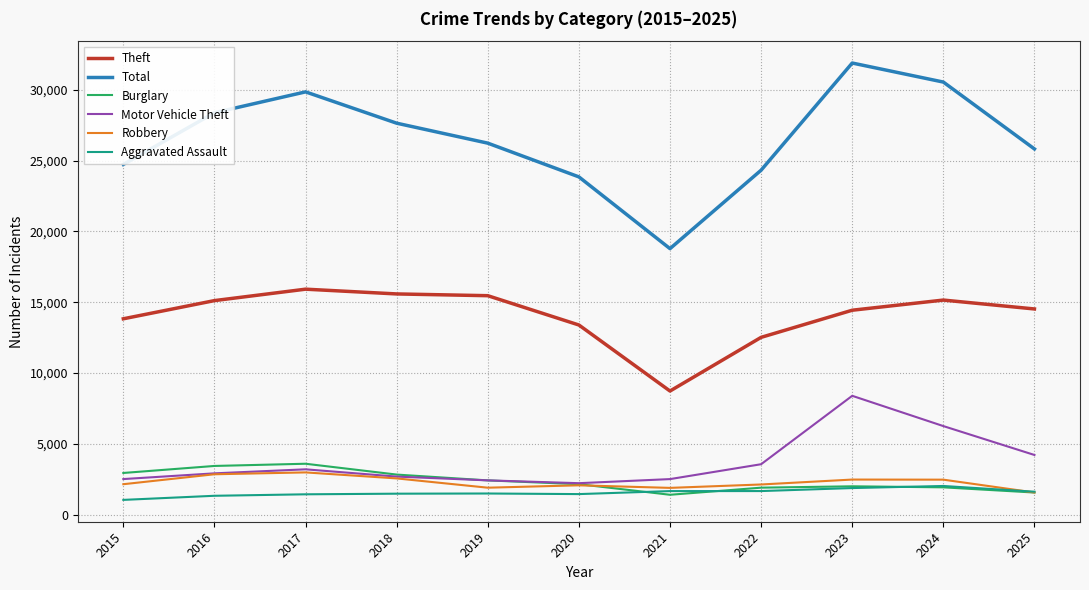

The value of Theft at 2024 is 8459. True or false?

False